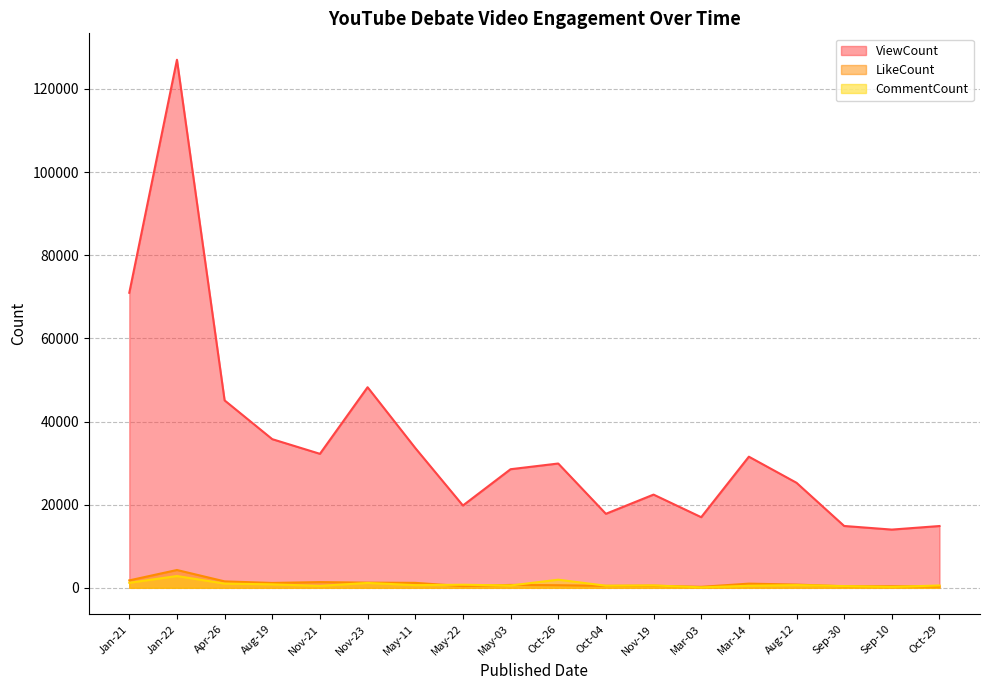

What is the sum of the ViewCount values at Apr-26 and Sep-30?

59953